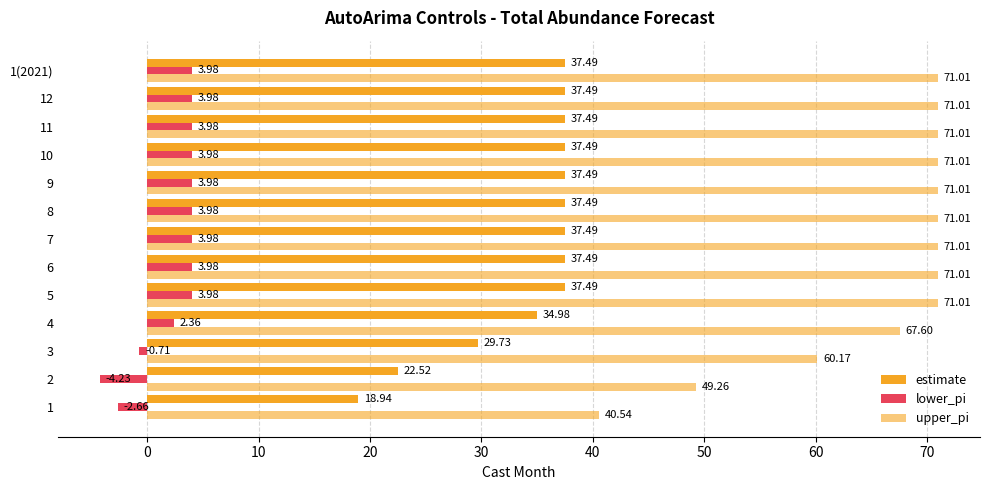

Rank the series by their average value, from lowest to highest.

lower_pi, estimate, upper_pi